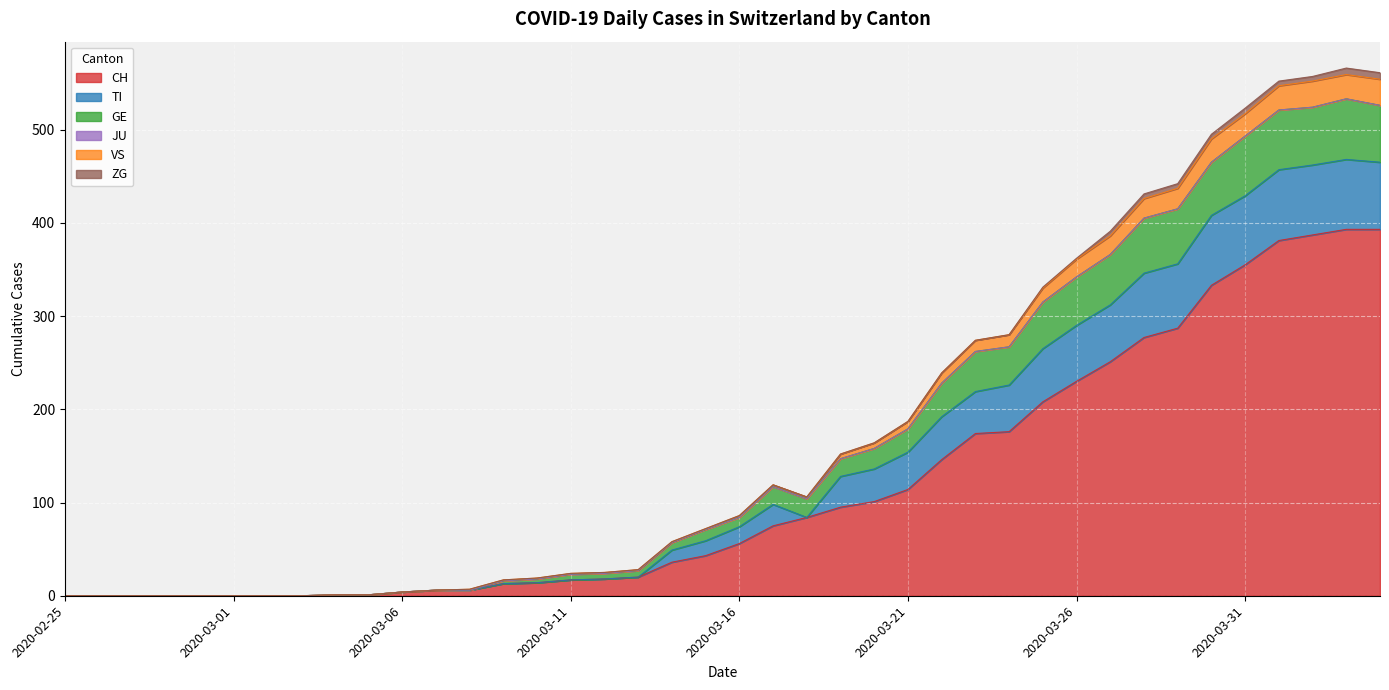

What is the maximum value for CH?

393